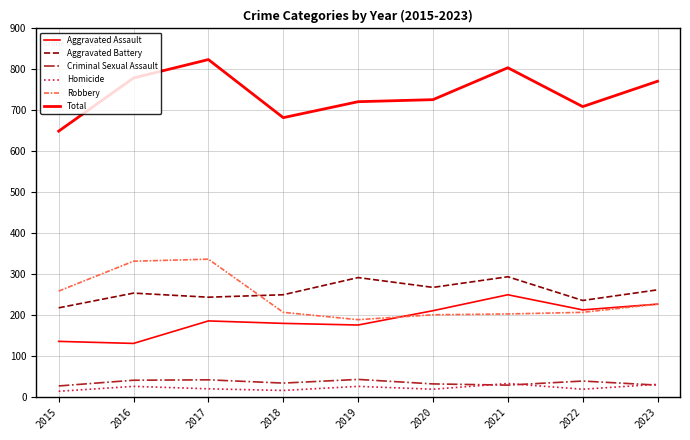

Reading right to left, what are all the values shown in this chart?

Aggravated Assault: 2023=226	2022=212	2021=249	2020=210	2019=175	2018=179	2017=185	2016=130	2015=135
Aggravated Battery: 2023=261	2022=235	2021=293	2020=267	2019=291	2018=249	2017=243	2016=253	2015=217
Criminal Sexual Assault: 2023=28	2022=38	2021=28	2020=31	2019=42	2018=33	2017=41	2016=40	2015=26
Homicide: 2023=30	2022=18	2021=32	2020=18	2019=25	2018=15	2017=19	2016=25	2015=13
Robbery: 2023=226	2022=206	2021=202	2020=200	2019=188	2018=206	2017=336	2016=331	2015=258
Total: 2023=771	2022=709	2021=804	2020=726	2019=721	2018=682	2017=824	2016=779	2015=649